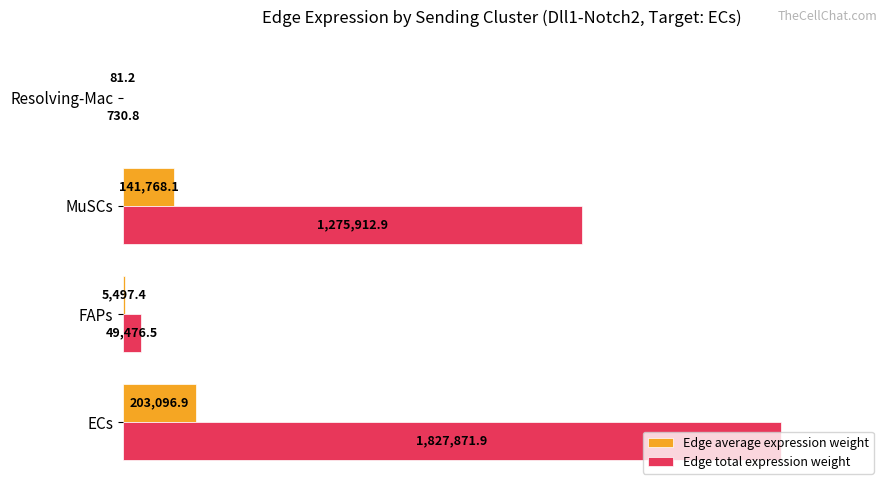

What are all the series names shown in the legend?

Edge average expression weight, Edge total expression weight